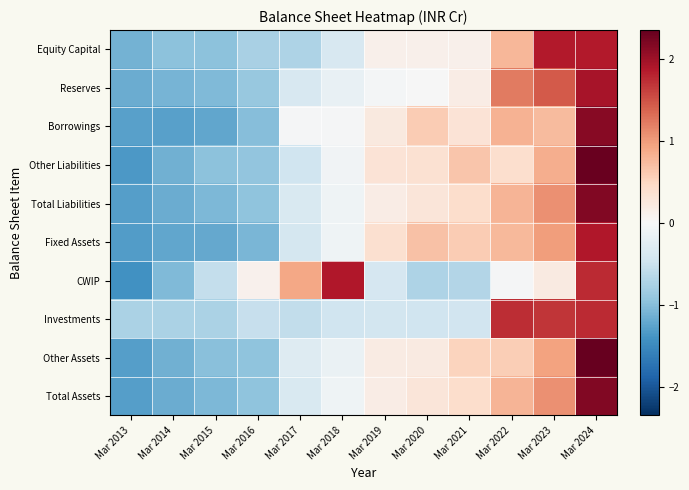

Reading right to left, transcribe all the data shown in this chart.

Equity Capital: Mar 2024=1.9	Mar 2023=1.9	Mar 2022=0.8	Mar 2021=0.1	Mar 2020=0.1	Mar 2019=0.1	Mar 2018=-0.4	Mar 2017=-0.7	Mar 2016=-0.8	Mar 2015=-1.0	Mar 2014=-1.0	Mar 2013=-1.1
Reserves: Mar 2024=1.9	Mar 2023=1.4	Mar 2022=1.2	Mar 2021=0.2	Mar 2020=-0.0	Mar 2019=-0.0	Mar 2018=-0.2	Mar 2017=-0.4	Mar 2016=-0.9	Mar 2015=-1.0	Mar 2014=-1.1	Mar 2013=-1.2
Borrowings: Mar 2024=2.1	Mar 2023=0.7	Mar 2022=0.8	Mar 2021=0.3	Mar 2020=0.6	Mar 2019=0.2	Mar 2018=-0.0	Mar 2017=-0.0	Mar 2016=-1.0	Mar 2015=-1.2	Mar 2014=-1.3	Mar 2013=-1.3
Other Liabilities: Mar 2024=2.3	Mar 2023=0.9	Mar 2022=0.4	Mar 2021=0.7	Mar 2020=0.4	Mar 2019=0.3	Mar 2018=-0.1	Mar 2017=-0.5	Mar 2016=-0.9	Mar 2015=-1.0	Mar 2014=-1.1	Mar 2013=-1.3
Total Liabilities: Mar 2024=2.2	Mar 2023=1.1	Mar 2022=0.8	Mar 2021=0.4	Mar 2020=0.3	Mar 2019=0.2	Mar 2018=-0.1	Mar 2017=-0.4	Mar 2016=-0.9	Mar 2015=-1.1	Mar 2014=-1.2	Mar 2013=-1.3
Fixed Assets: Mar 2024=1.9	Mar 2023=1.0	Mar 2022=0.8	Mar 2021=0.6	Mar 2020=0.7	Mar 2019=0.4	Mar 2018=-0.1	Mar 2017=-0.4	Mar 2016=-1.1	Mar 2015=-1.2	Mar 2014=-1.2	Mar 2013=-1.3
CWIP: Mar 2024=1.7	Mar 2023=0.2	Mar 2022=-0.0	Mar 2021=-0.7	Mar 2020=-0.7	Mar 2019=-0.4	Mar 2018=1.9	Mar 2017=0.9	Mar 2016=0.1	Mar 2015=-0.6	Mar 2014=-1.0	Mar 2013=-1.4
Investments: Mar 2024=1.8	Mar 2023=1.7	Mar 2022=1.7	Mar 2021=-0.4	Mar 2020=-0.5	Mar 2019=-0.4	Mar 2018=-0.5	Mar 2017=-0.6	Mar 2016=-0.5	Mar 2015=-0.7	Mar 2014=-0.7	Mar 2013=-0.7
Other Assets: Mar 2024=2.3	Mar 2023=1.0	Mar 2022=0.6	Mar 2021=0.5	Mar 2020=0.2	Mar 2019=0.2	Mar 2018=-0.2	Mar 2017=-0.3	Mar 2016=-0.9	Mar 2015=-1.0	Mar 2014=-1.1	Mar 2013=-1.3
Total Assets: Mar 2024=2.2	Mar 2023=1.1	Mar 2022=0.8	Mar 2021=0.4	Mar 2020=0.3	Mar 2019=0.2	Mar 2018=-0.1	Mar 2017=-0.4	Mar 2016=-0.9	Mar 2015=-1.1	Mar 2014=-1.2	Mar 2013=-1.3